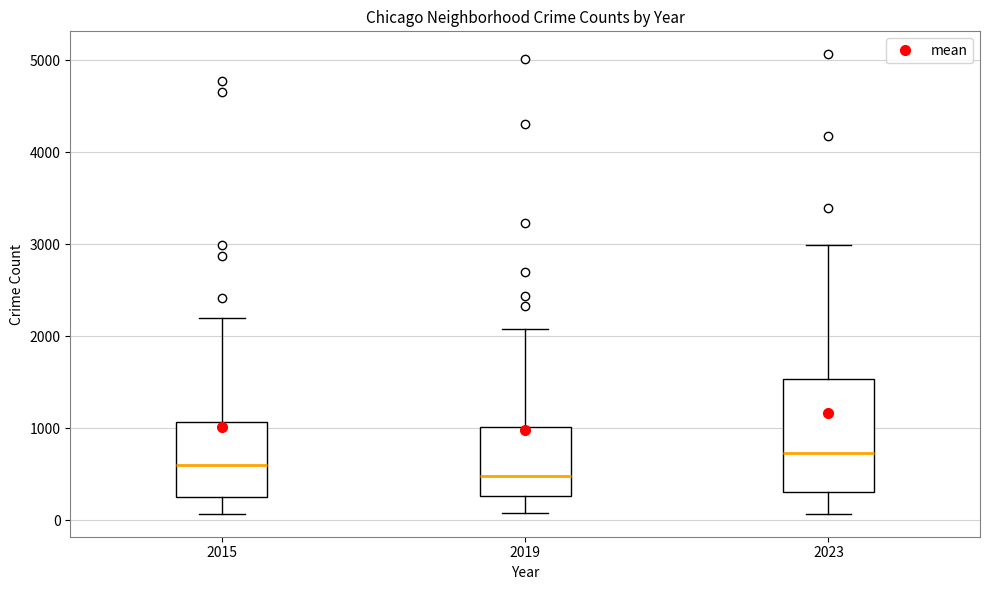

Reading left to right, transcribe this box plot: for each box, give where its median line is, the range the box spans, and where its two whiskers end, as read against the y-axis. The values are not printed on the chart, so give them approximately, as read against the axis.

2015: median 600, box 300 to 1100, whiskers 100 to 2200
2019: median 500, box 300 to 1000, whiskers 100 to 2100
2023: median 700, box 300 to 1500, whiskers 100 to 3000